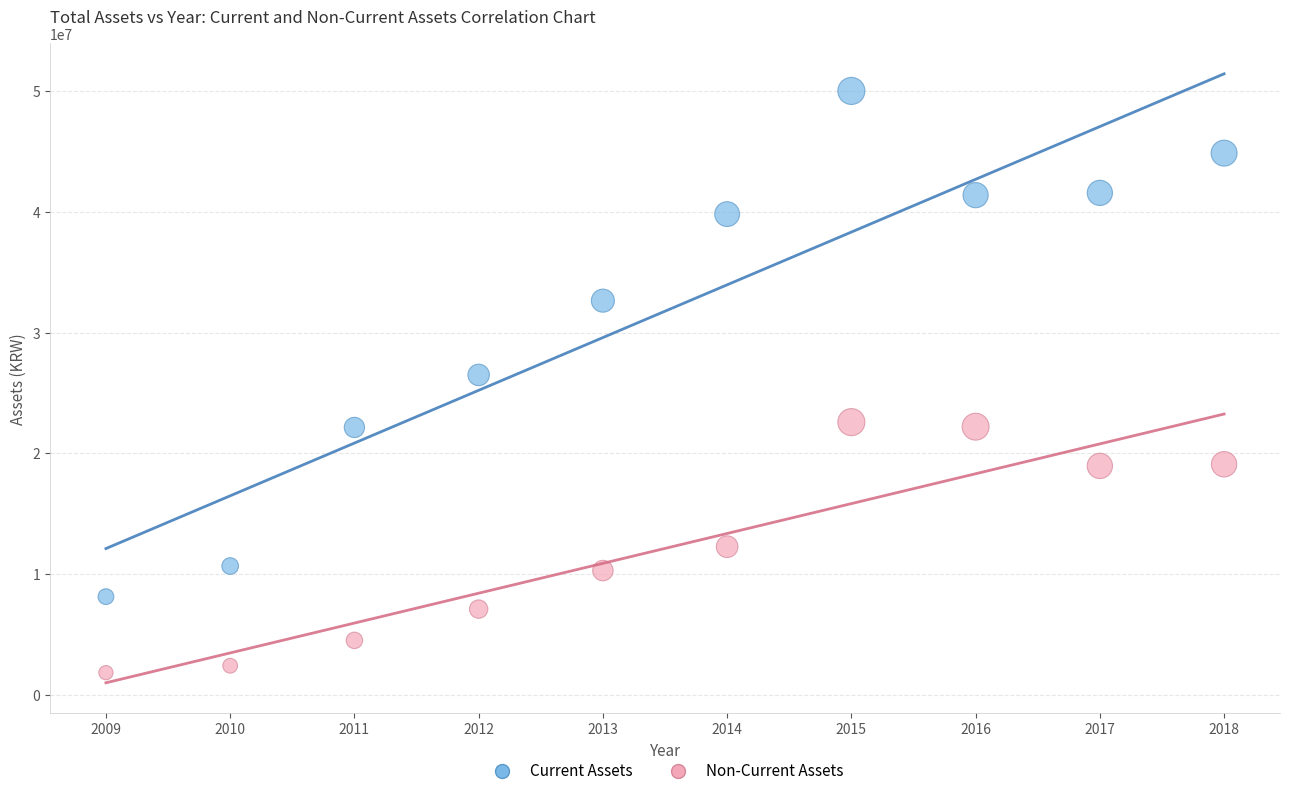

Which series reaches the minimum Y coordinate?

Non-Current Assets